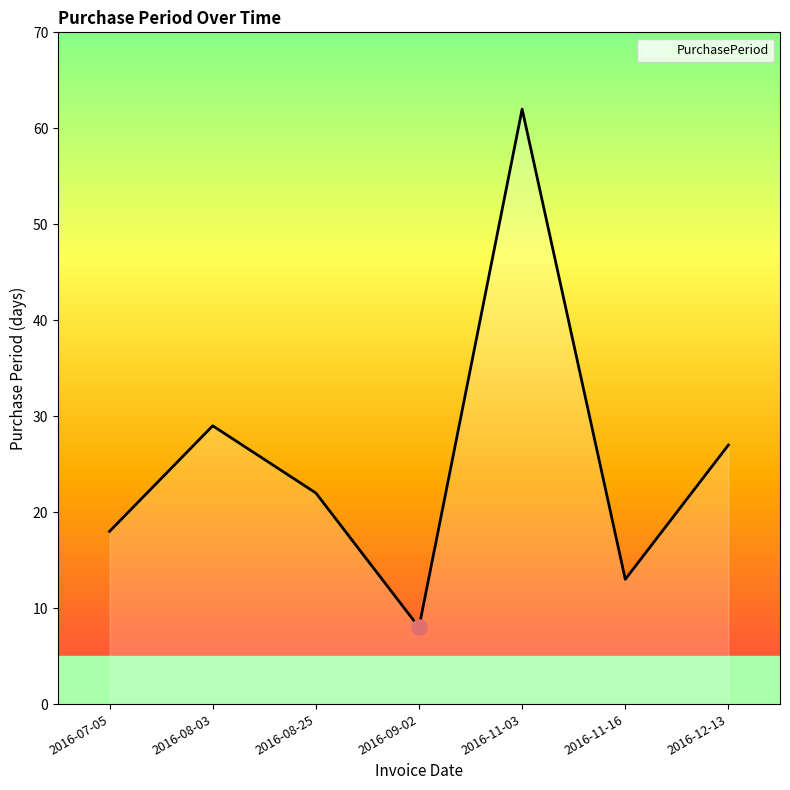

What is the ratio of the value at 2016-08-25 to the value at 2016-11-16?

1.7